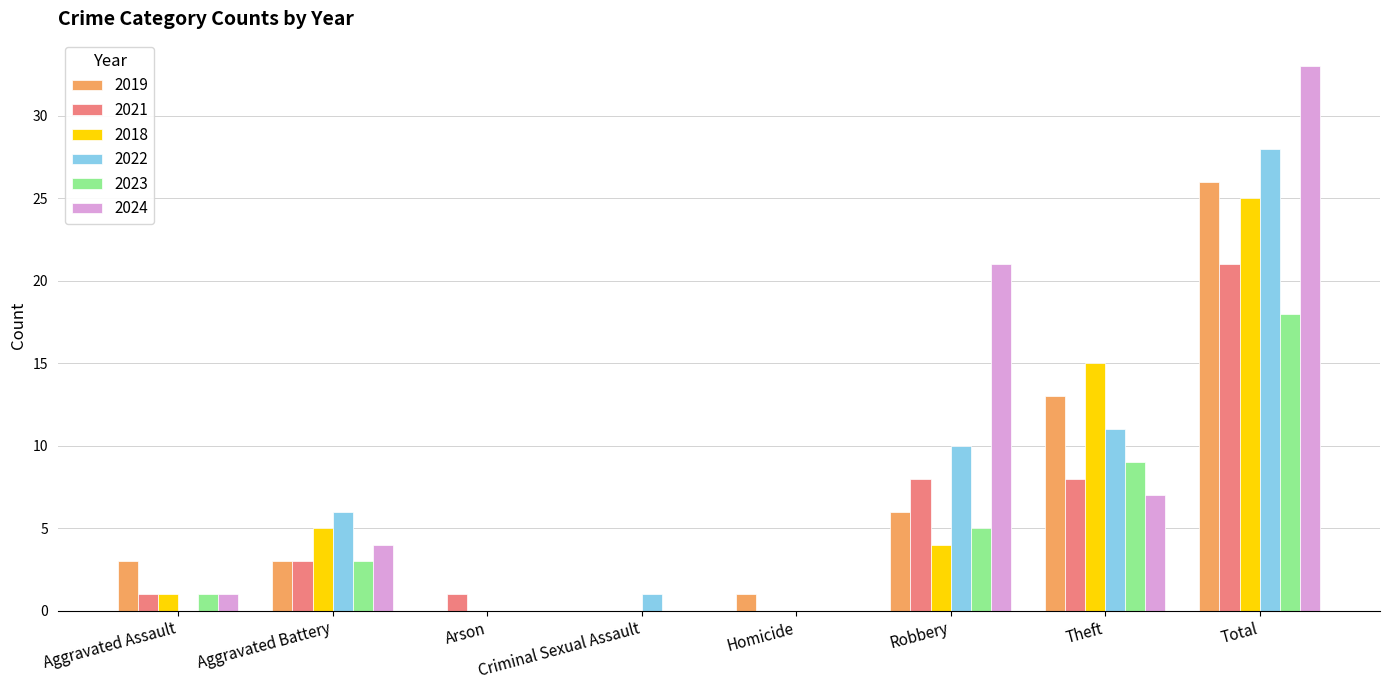

What is the total value across all series at Robbery?

54